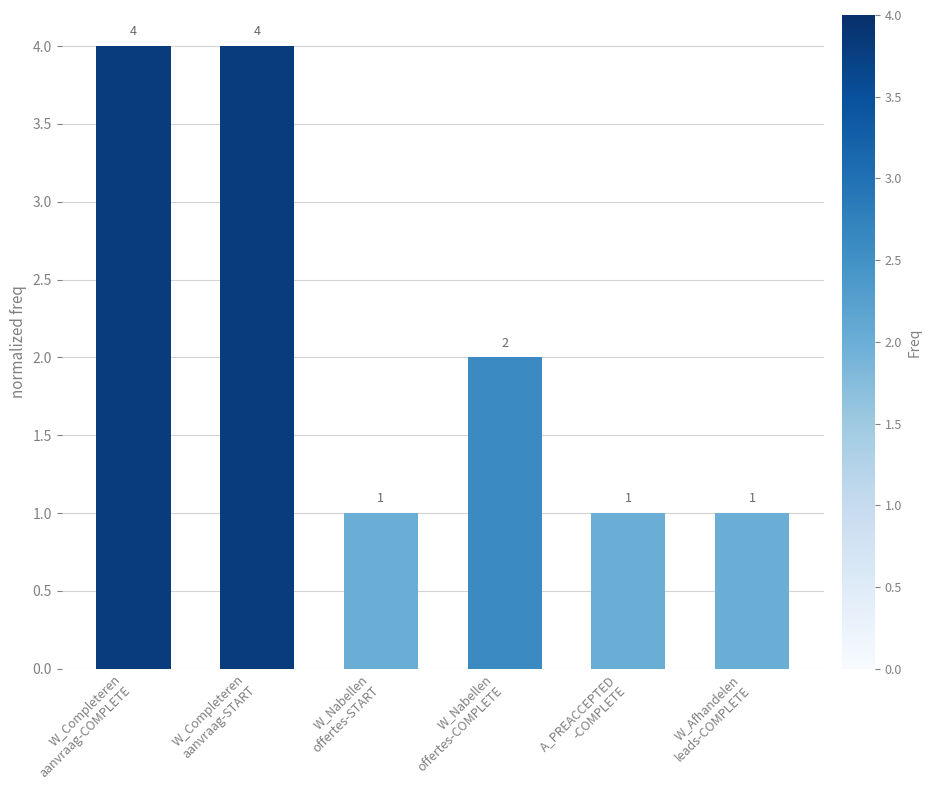

Where does the data first go above 2?

W_Completeren
aanvraag-COMPLETE